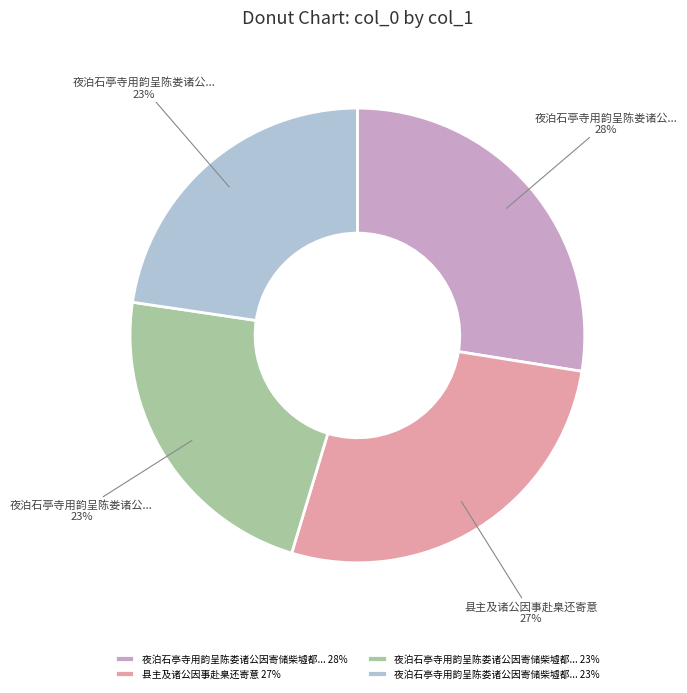

To the nearest percent, what is the average slice percentage?

25%